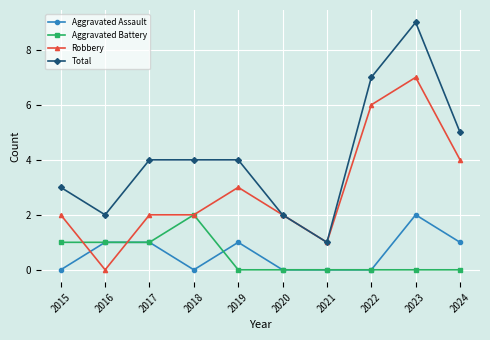

True or false: Robbery has more than 0 interior local peaks.

True